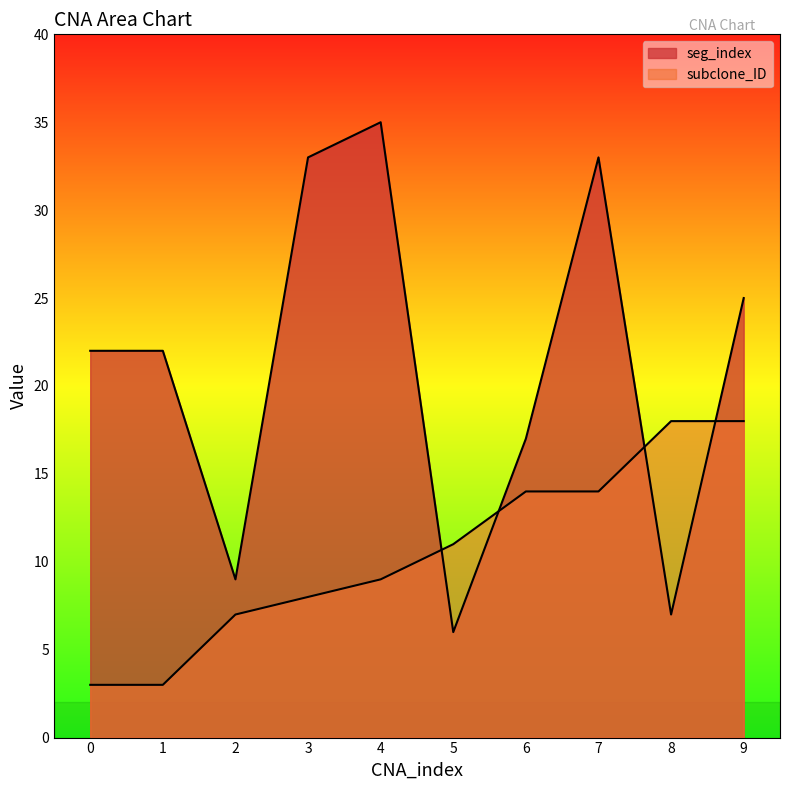

Is it true that seg_index equals 14 at 3?

False